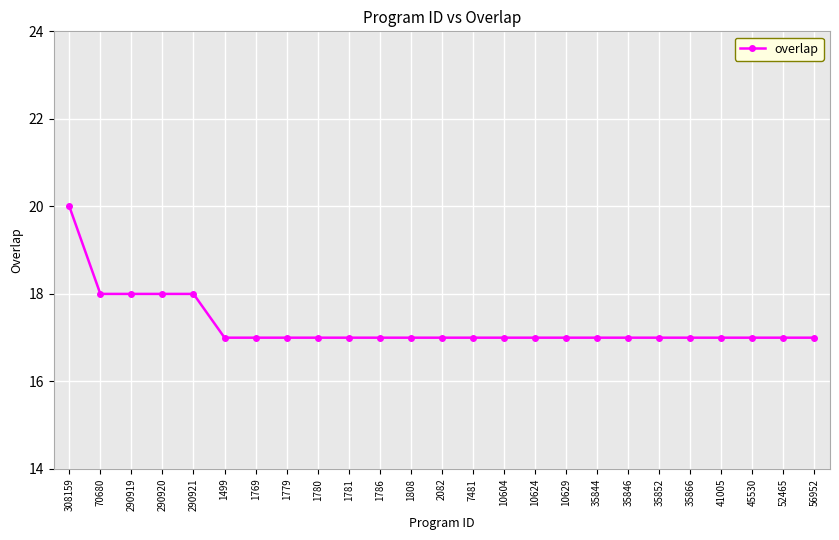

What is the average value?

17